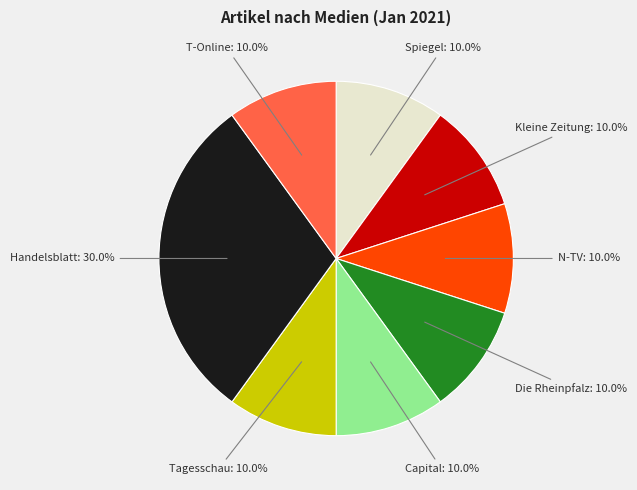

Does Kleine Zeitung represent more than half of the total?

No